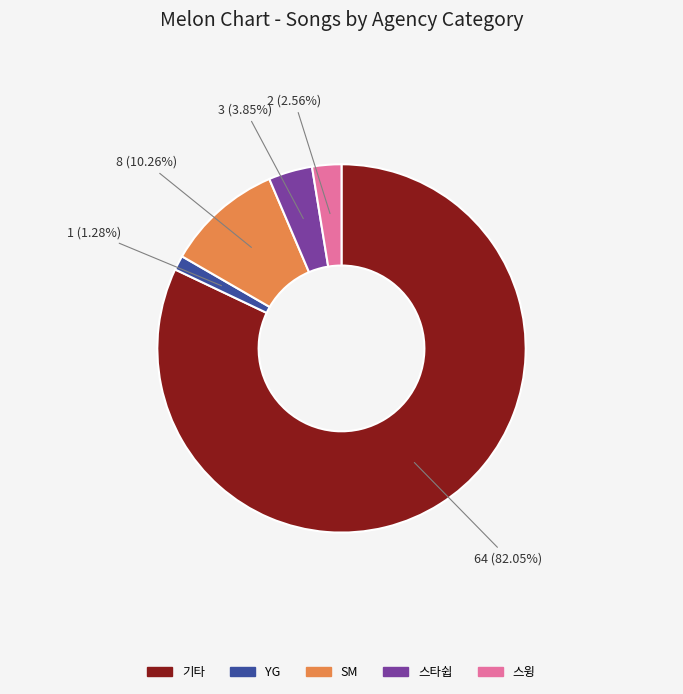

Is the sum of SM and 스윙 greater than half?

No